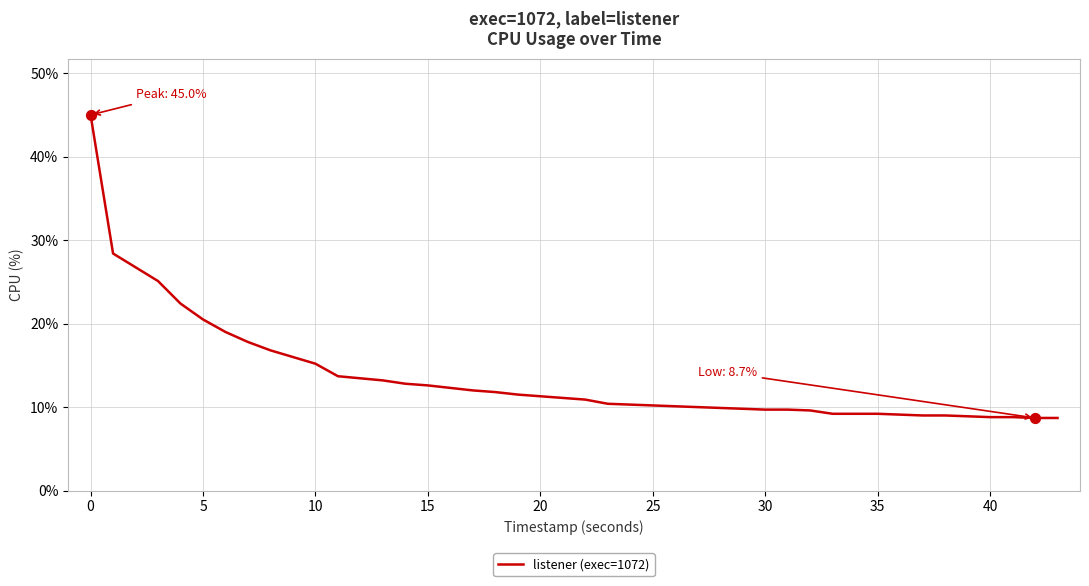

What is the minimum value shown in the chart?

8.7